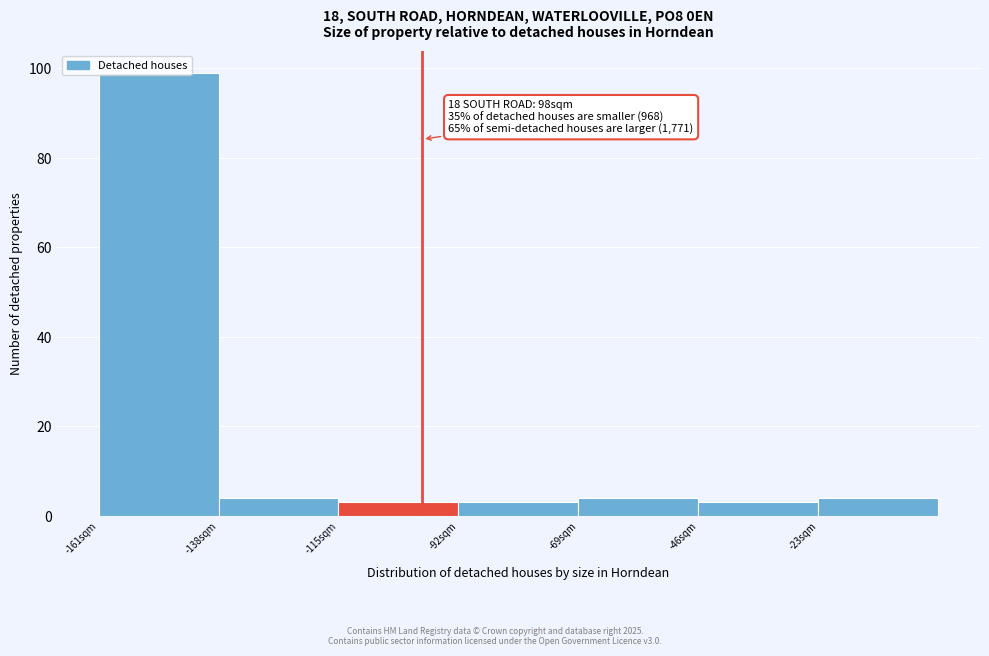

Which range on the x-axis has the tallest bar?

-161 to -138